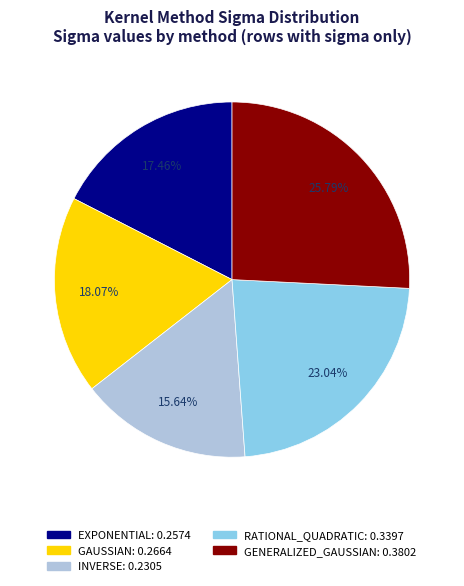

To the nearest percent, what portion does EXPONENTIAL represent?

17%